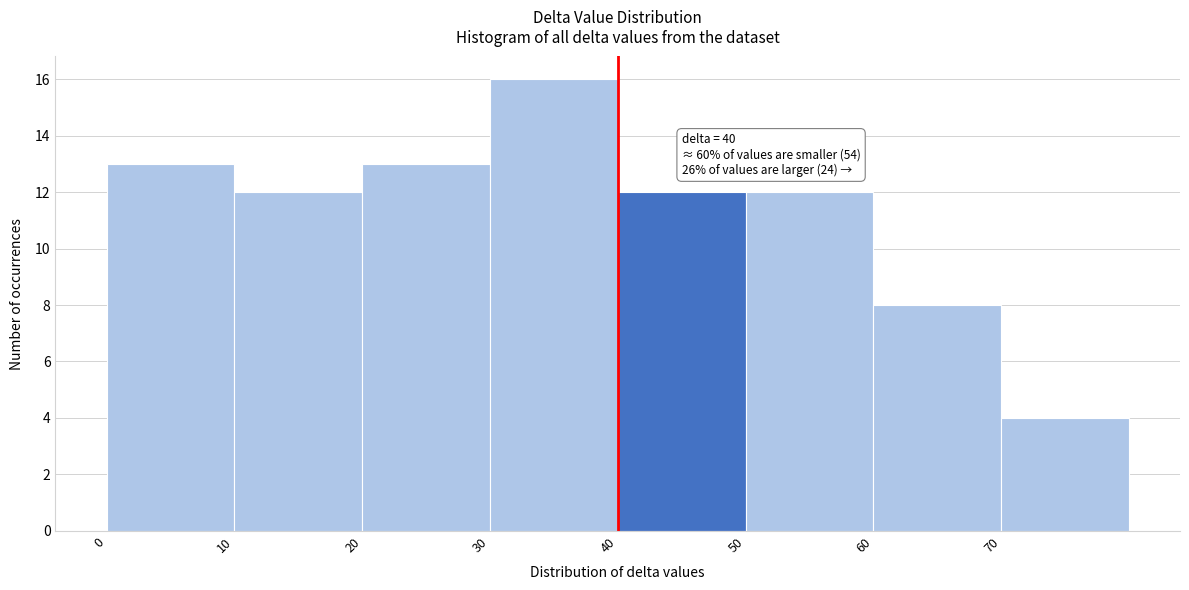

Over which range of the x-axis is the bar tallest?

30 to 40